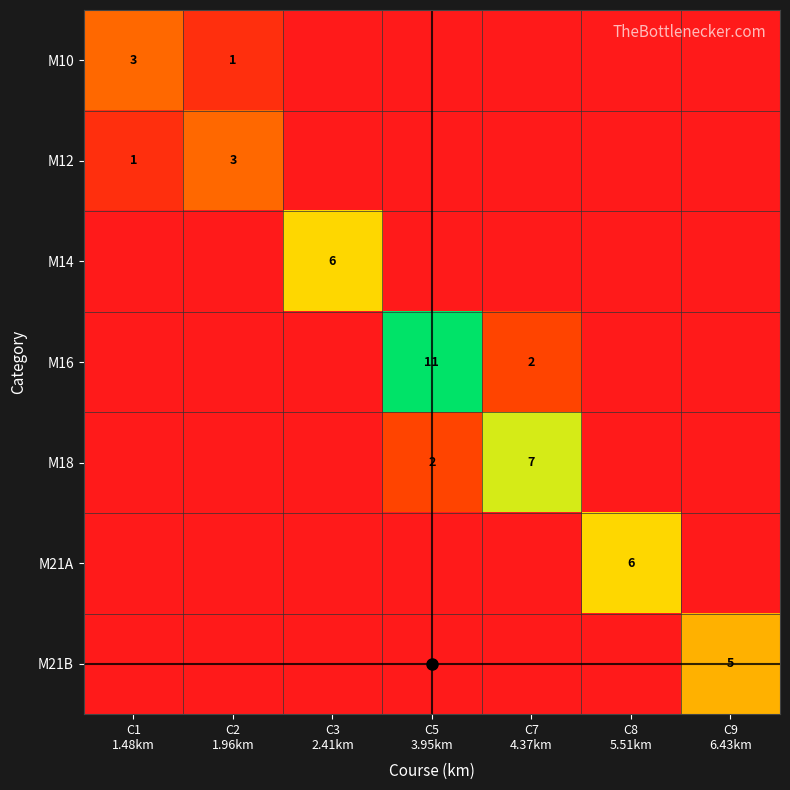

The value of M10 at C3 2.41km is -2. True or false?

False